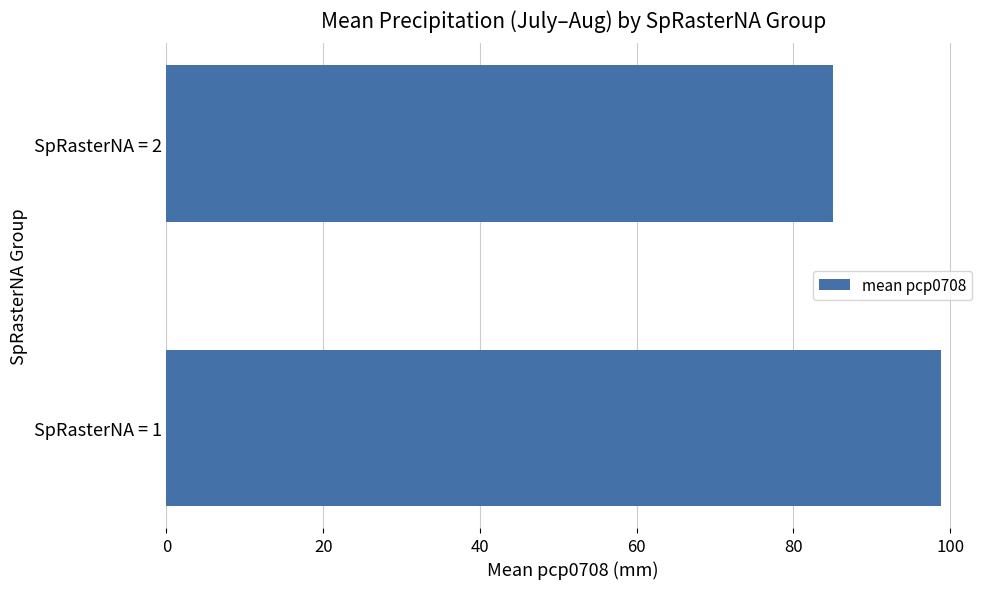

Between SpRasterNA = 1 and SpRasterNA = 2, which is larger?

SpRasterNA = 1